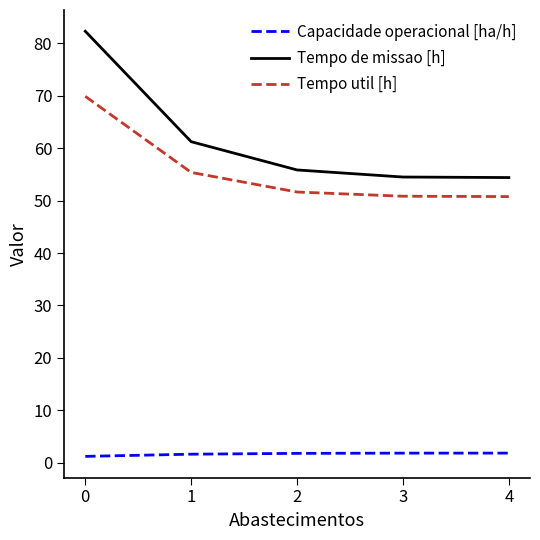

Which series has the largest range (max minus min)?

Tempo de missao [h]